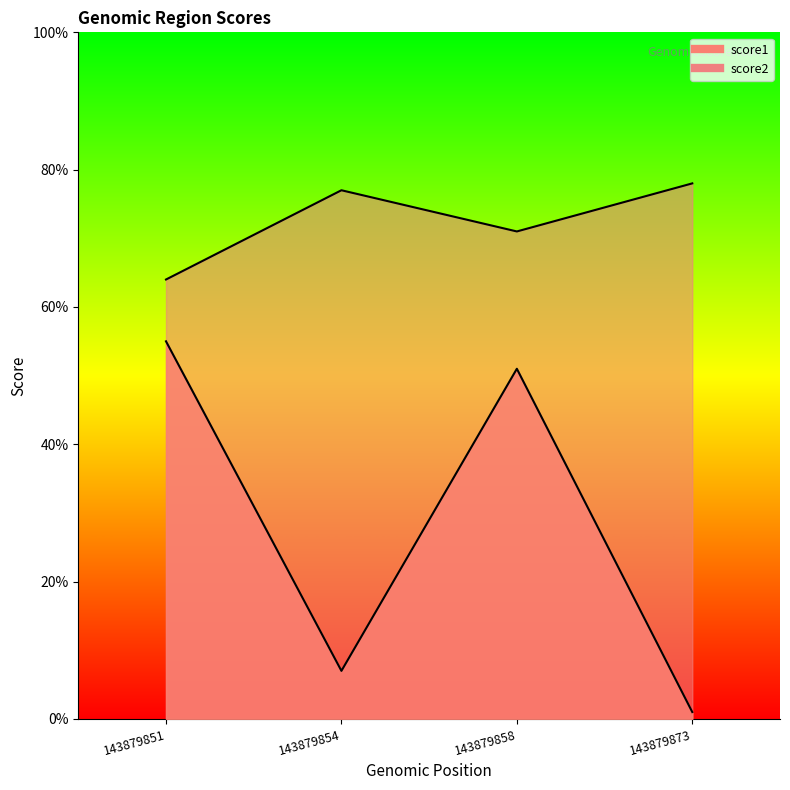

List the series in order of their peak value, lowest first.

score1, score2